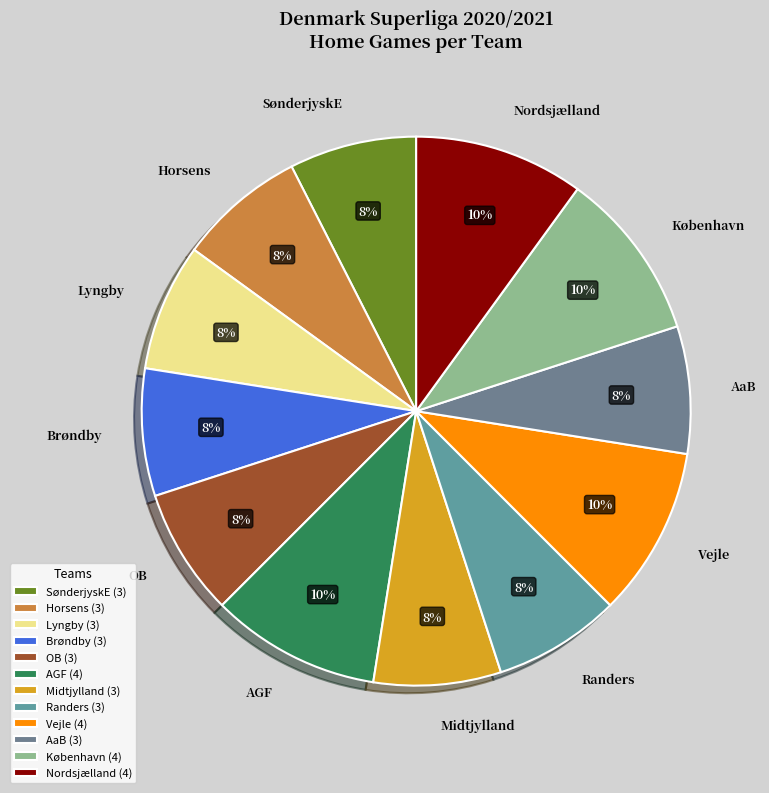

Combined, do SønderjyskE and Midtjylland account for over 50%?

No